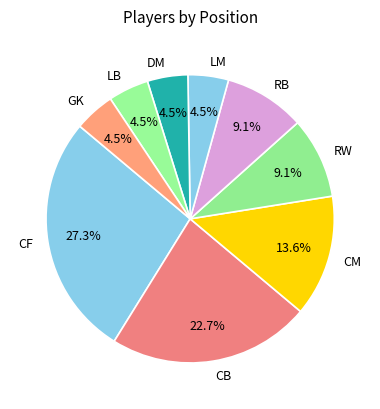

To the nearest percent, what is the average slice percentage?

11%